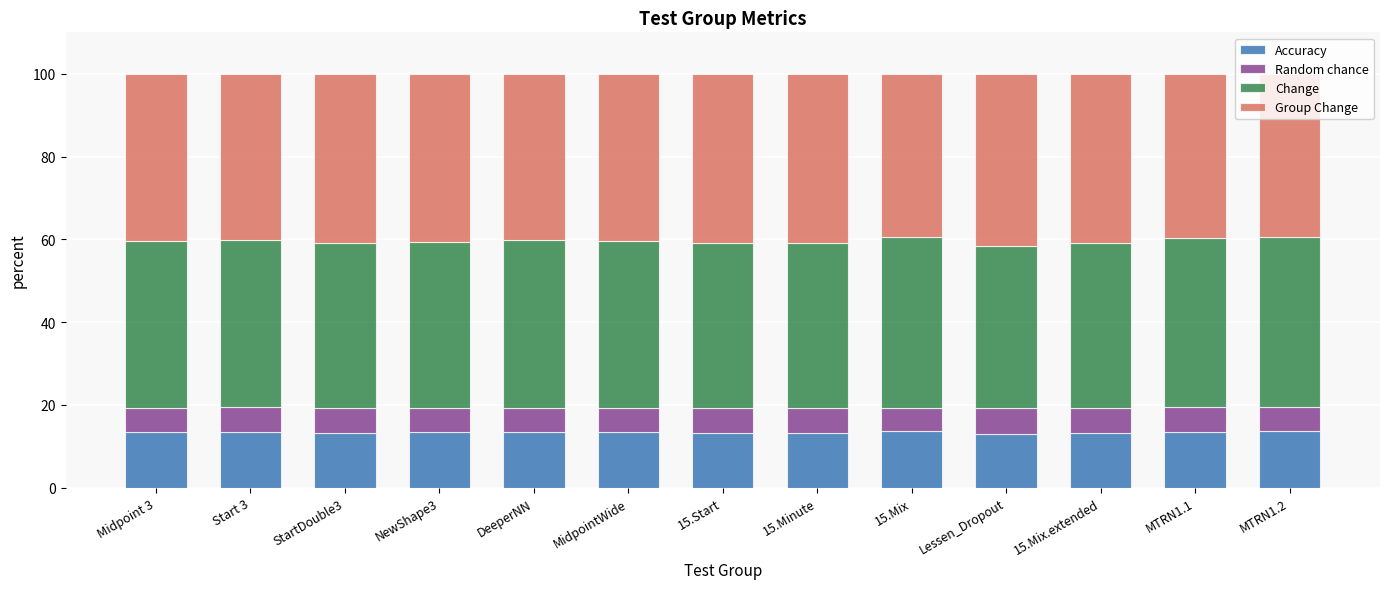

True or false: Accuracy has a value of 13.5 at Start 3.

True